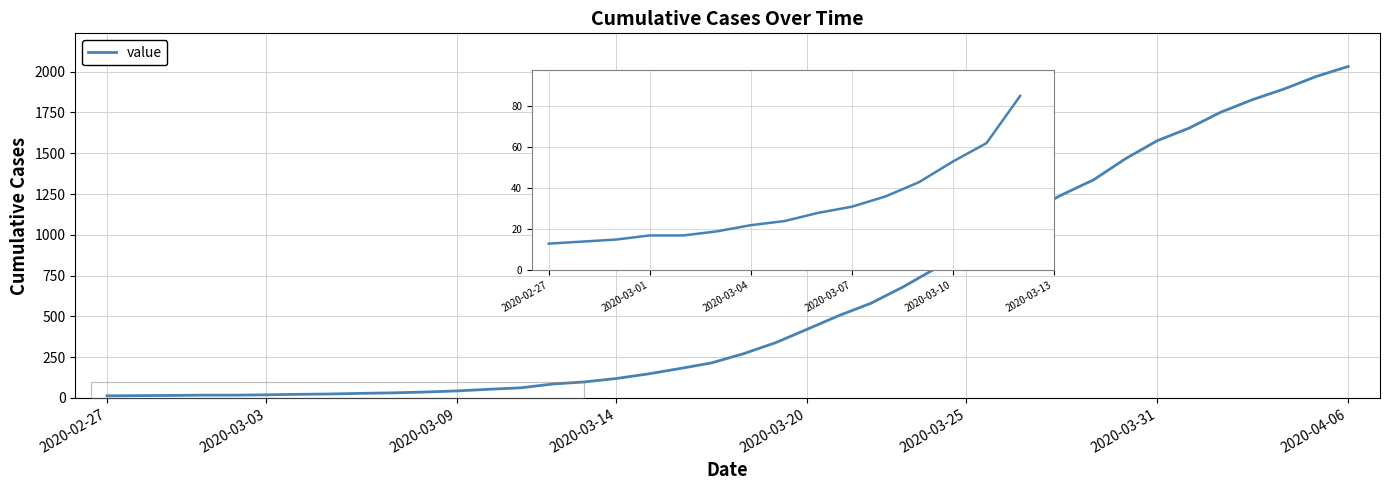

What is the difference between the maximum and minimum values?

2019